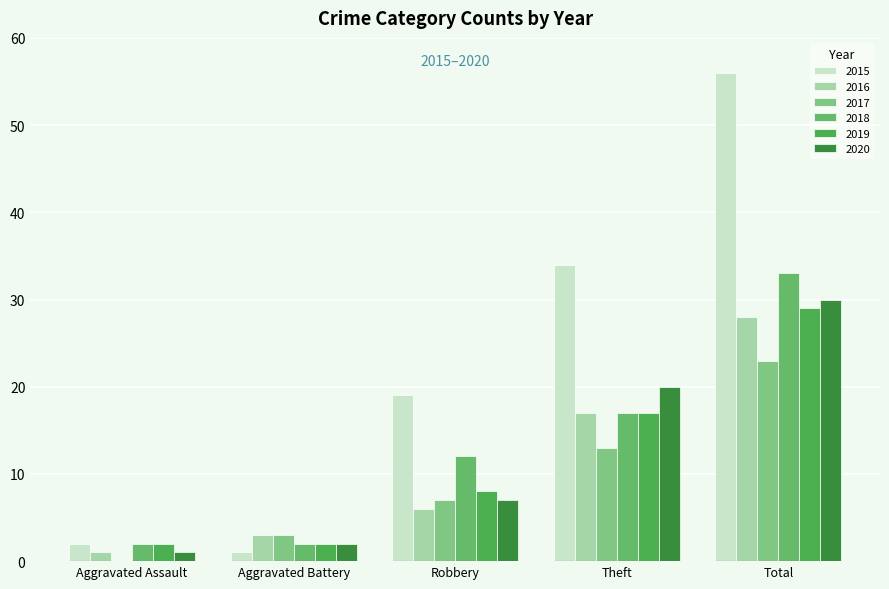

Which series has the largest total across all categories?

2015